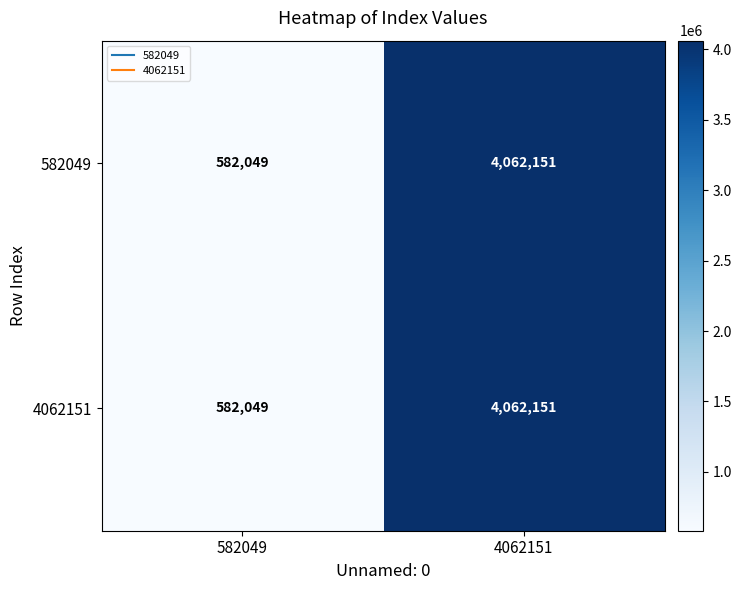

What is the maximum value shown in the chart?

4062151